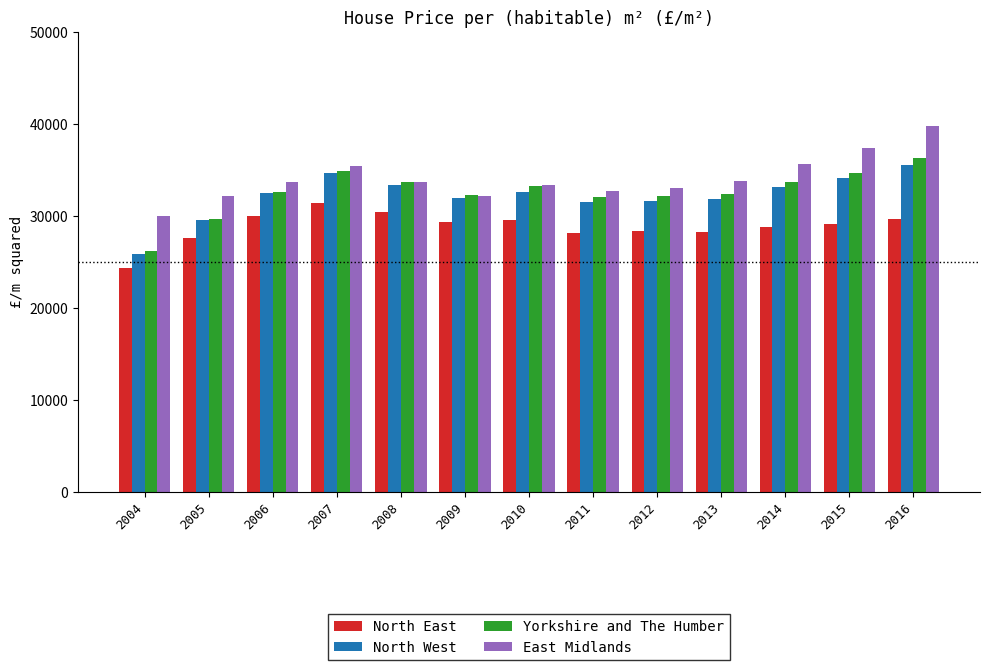

What is the sum of the North West values at 2016 and 2004?

61376.0